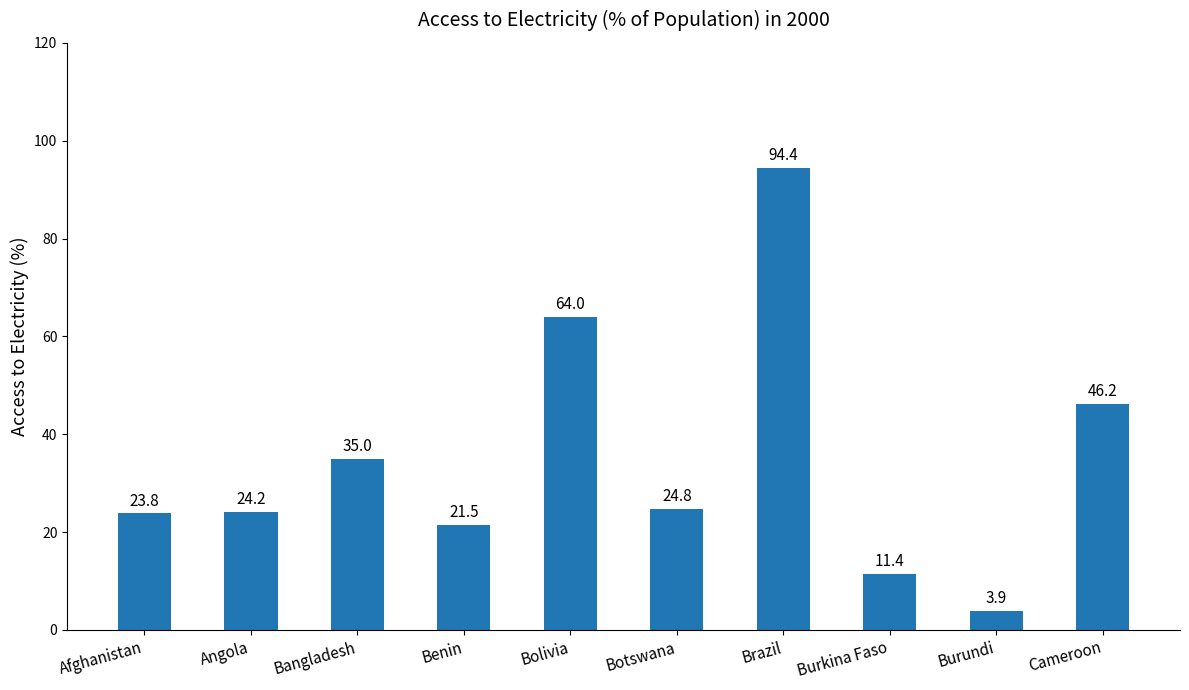

What is the difference between the maximum and minimum values?

90.5